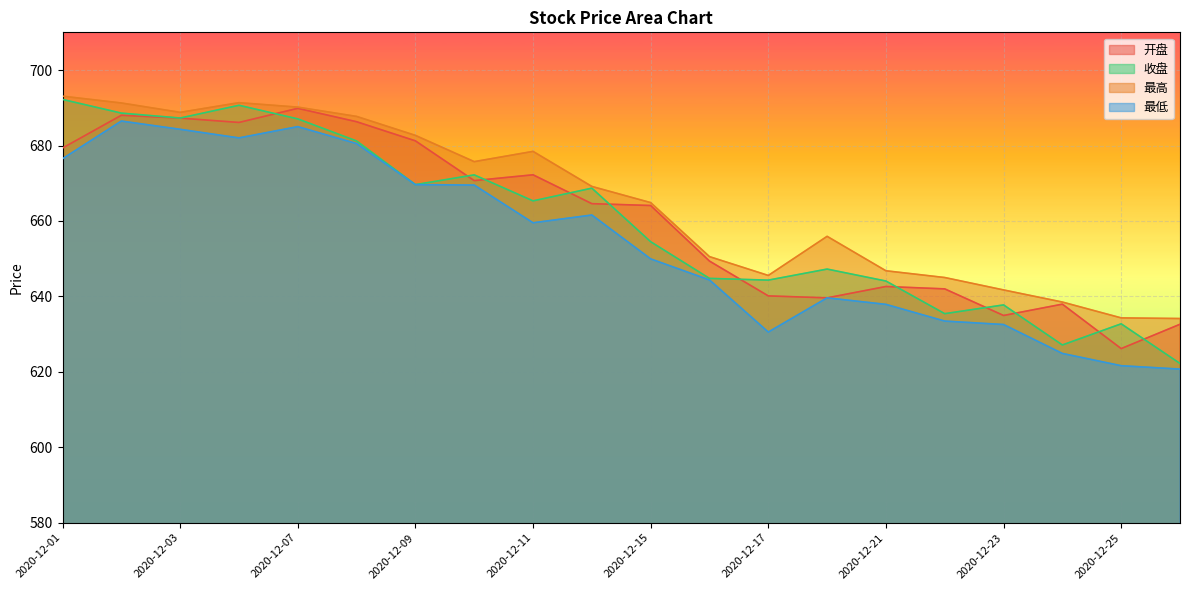

What are all the series names shown in the legend?

开盘, 收盘, 最高, 最低